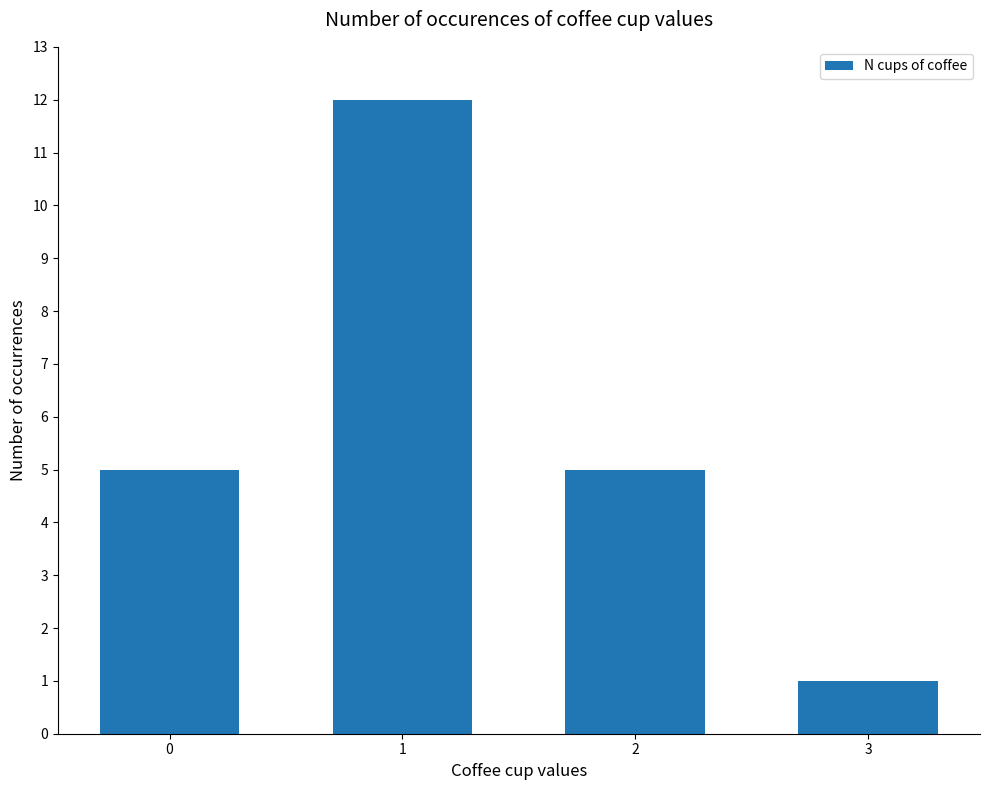

What is the minimum value shown in the chart?

1